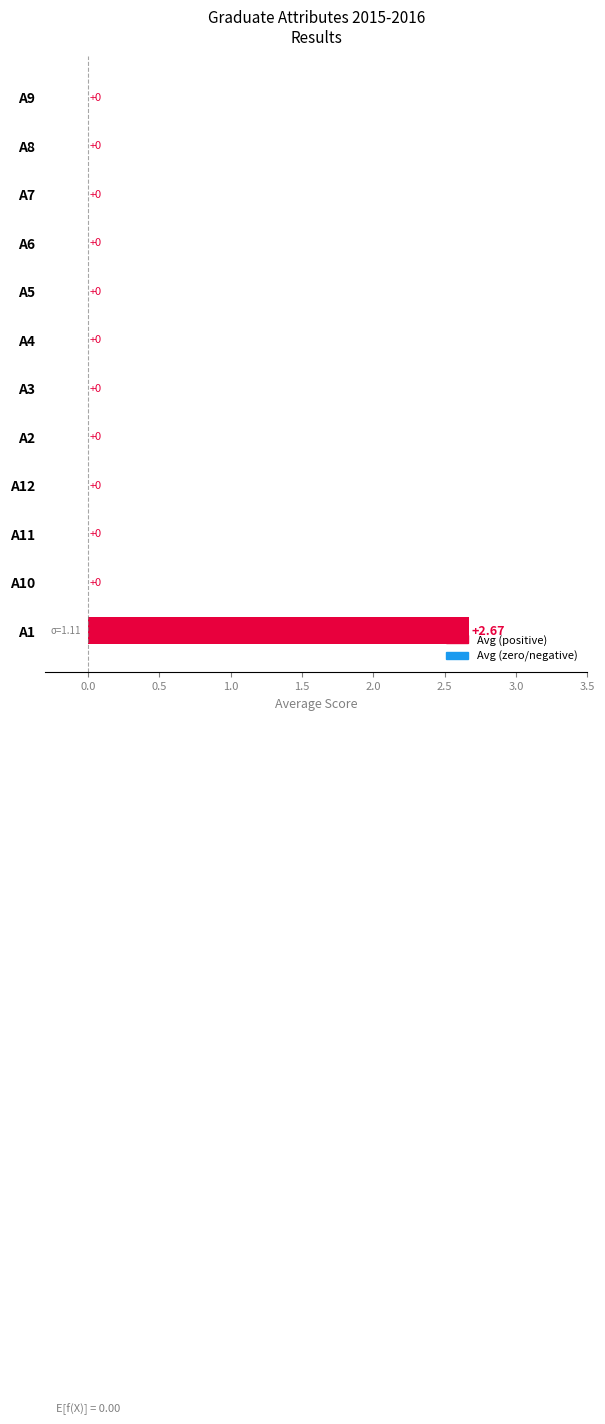

What is the maximum value shown in the chart?

2.7